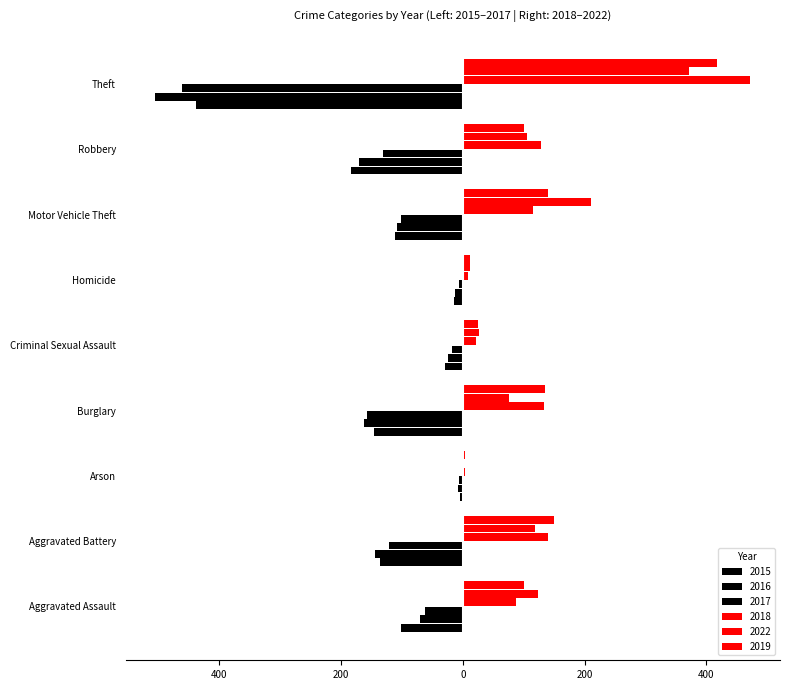

How many bars are there in total?

54